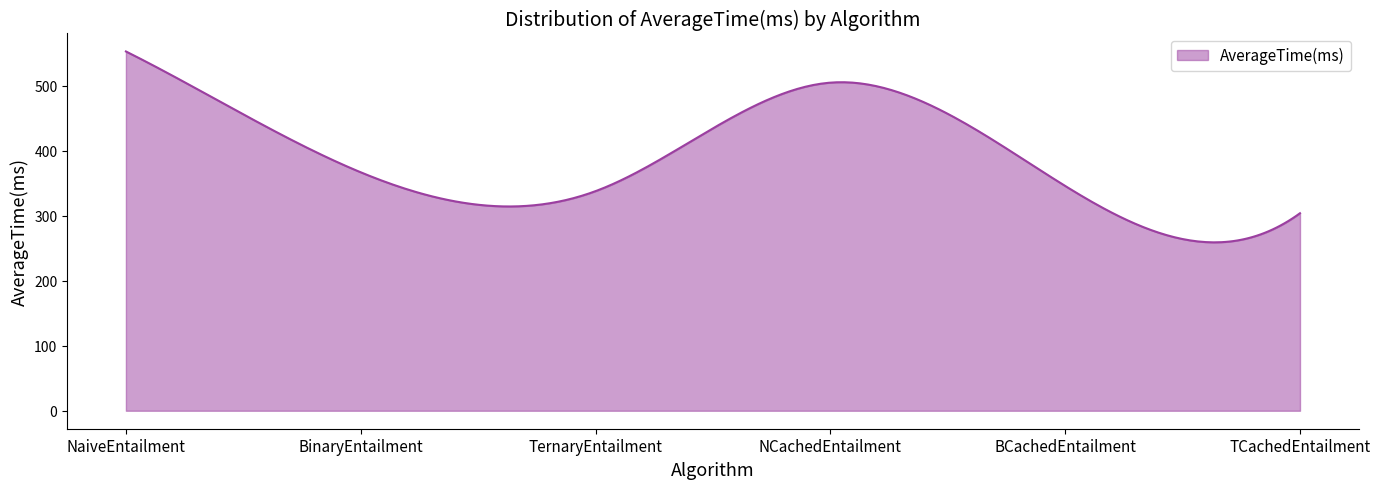

What is the minimum value shown in the chart?

259.2